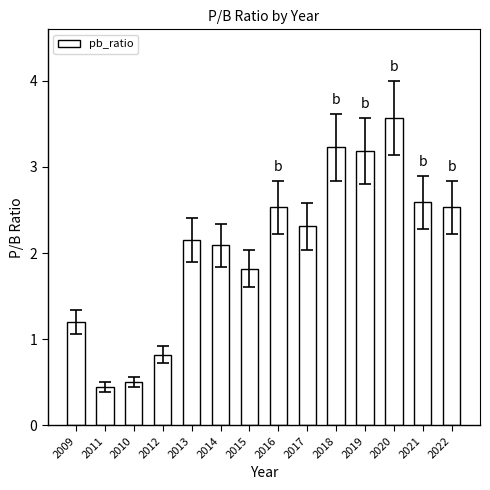

What is the value of the 14th bar from the left?

2.5